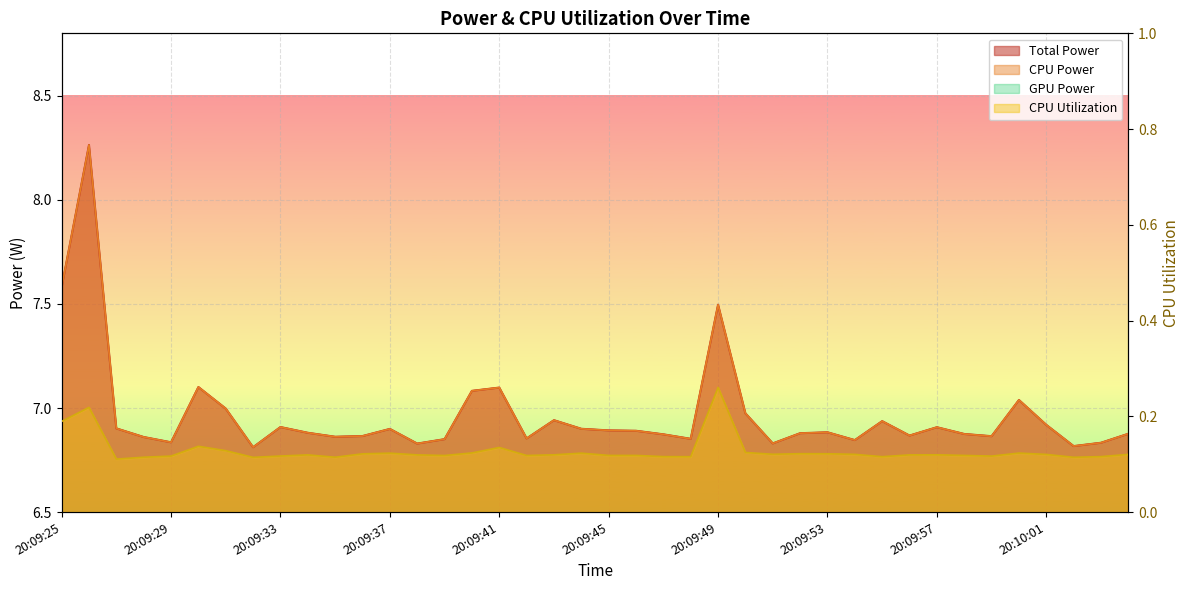

Between 20:09:55 and 20:09:56, which series saw the biggest shift?

Total Power